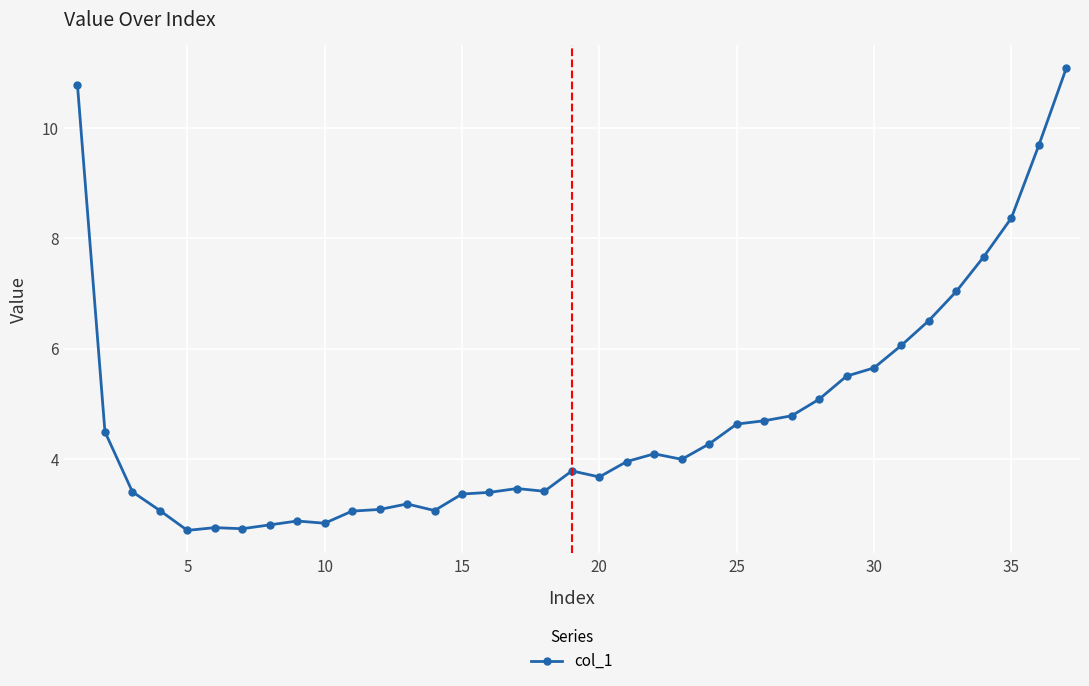

What is the difference between the maximum and minimum values?

8.4